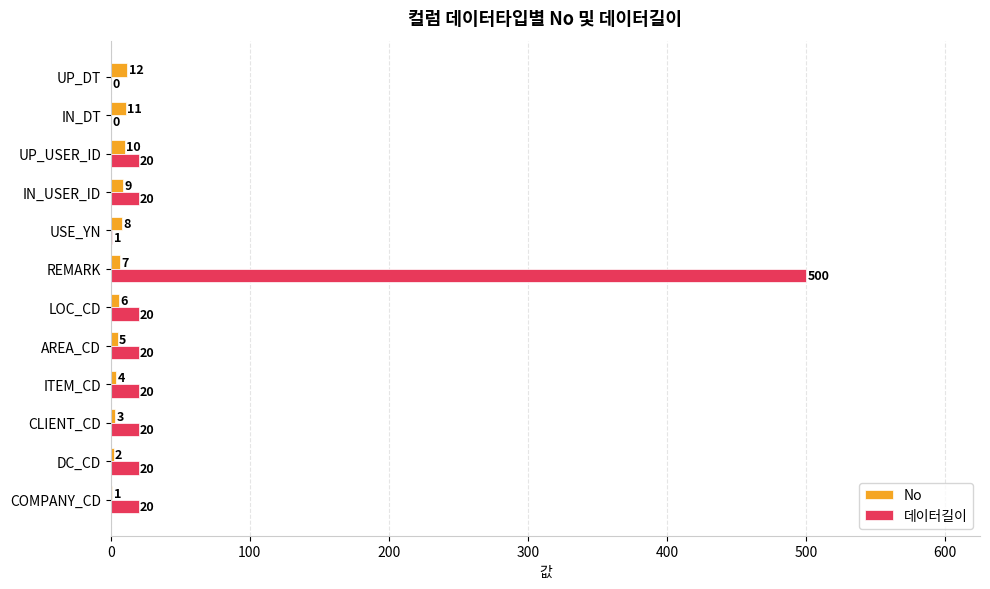

Between LOC_CD and IN_USER_ID, which series saw the biggest shift?

No